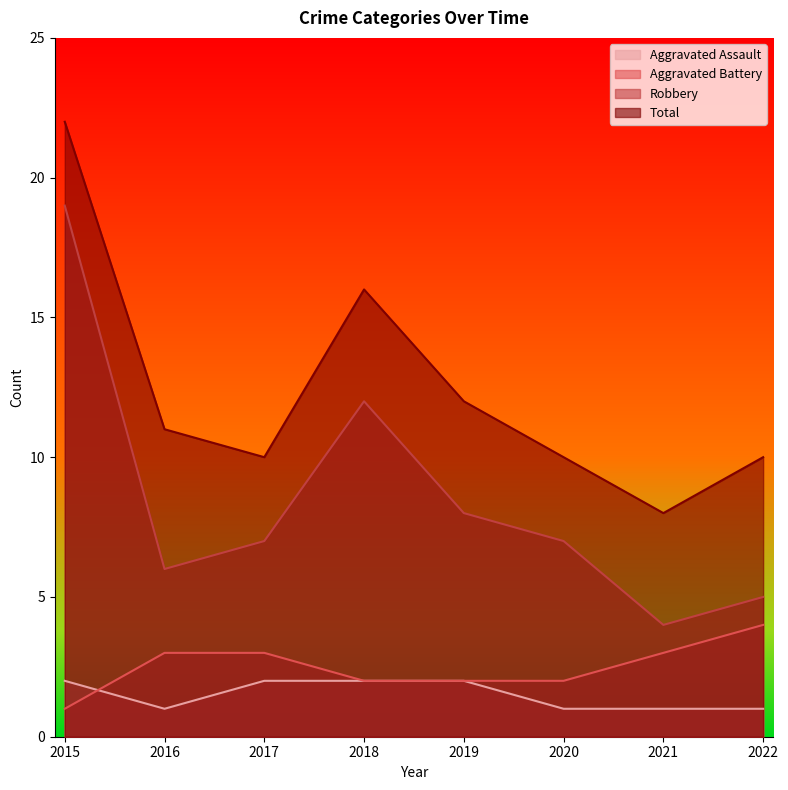

What is the sum of the Aggravated Assault values at 2017 and 2018?

4